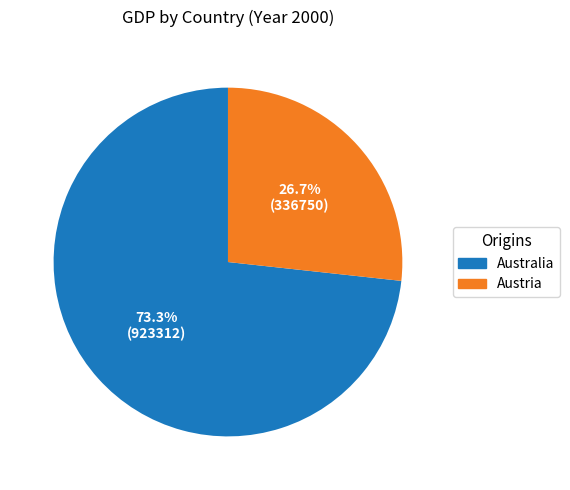

Is there a majority slice in this chart?

Yes